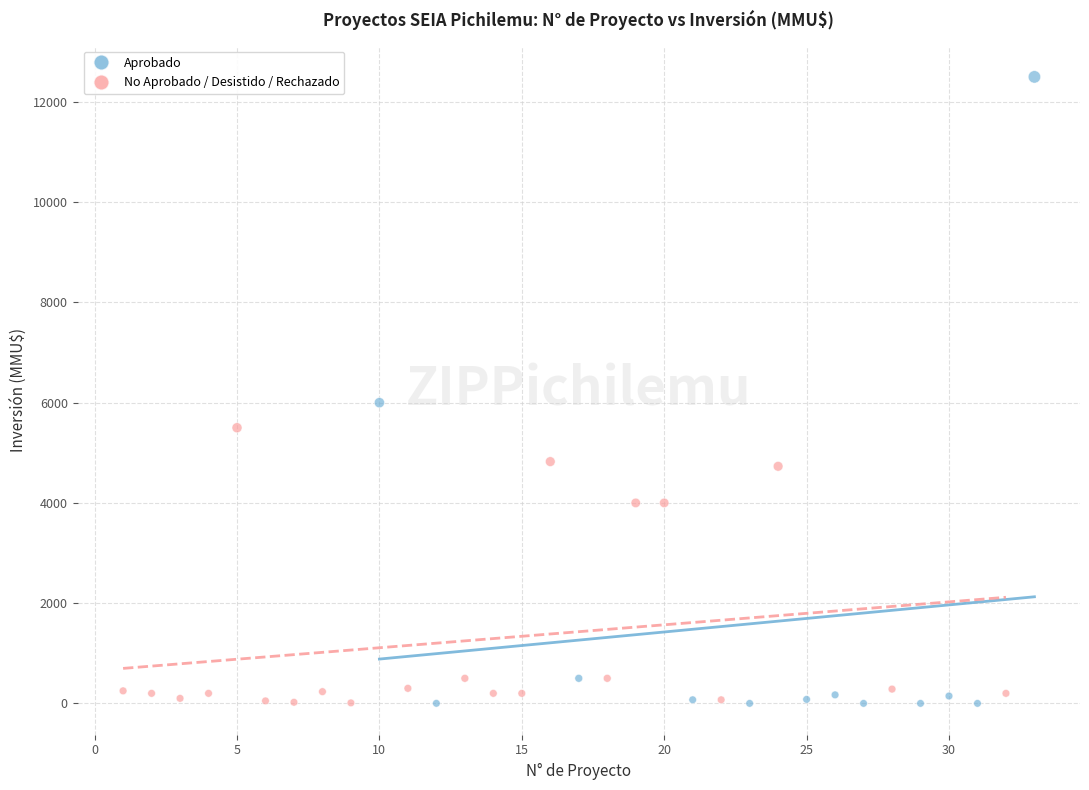

Which series has the largest Y range (max minus min)?

Aprobado